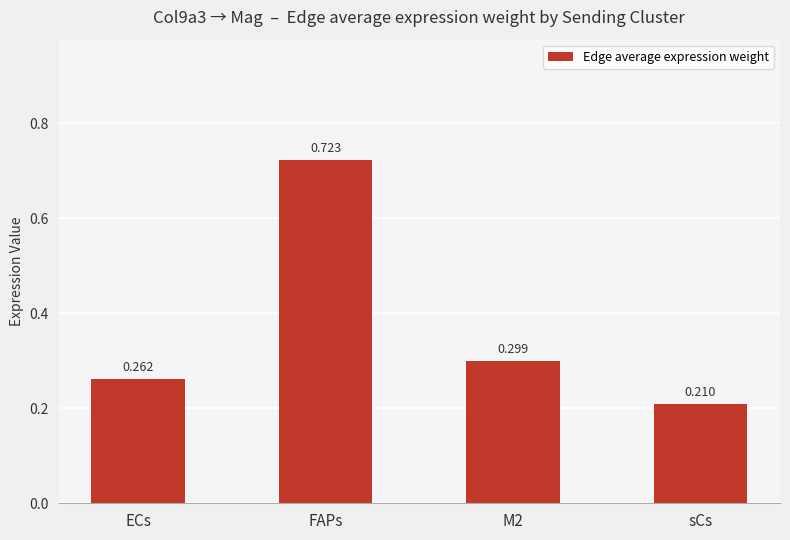

The chart shows a value of 0.1 at sCs. True or false?

False